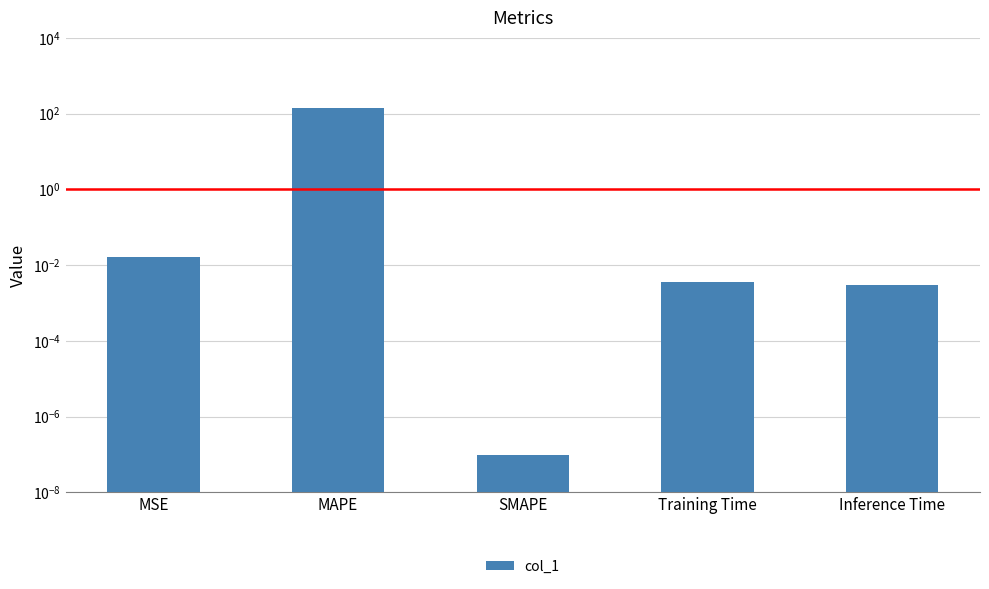

Rank the categories by value from lowest to highest.

SMAPE, Inference Time, Training Time, MSE, MAPE